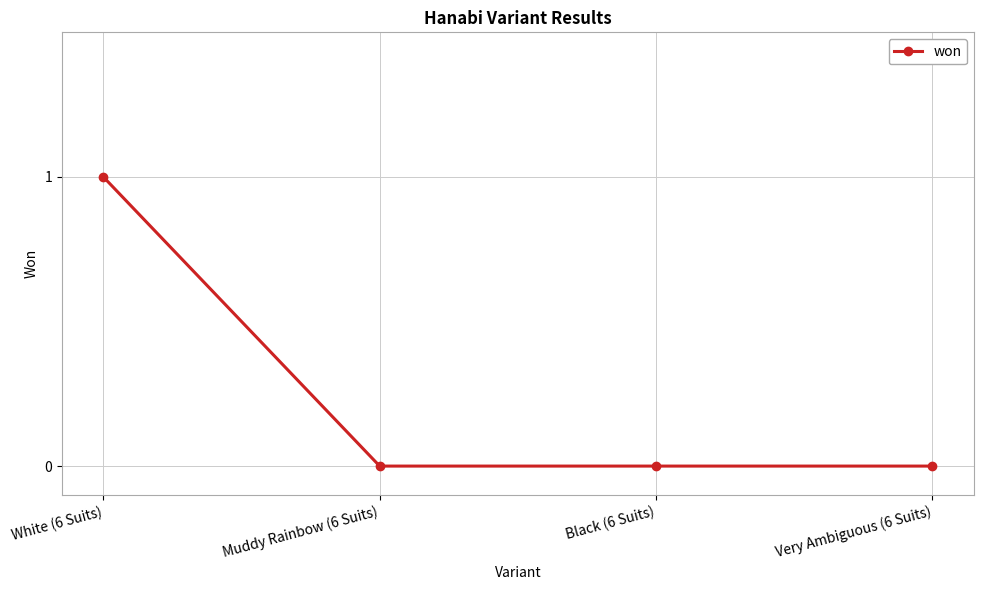

Which category has the highest value across all series?

White (6 Suits)